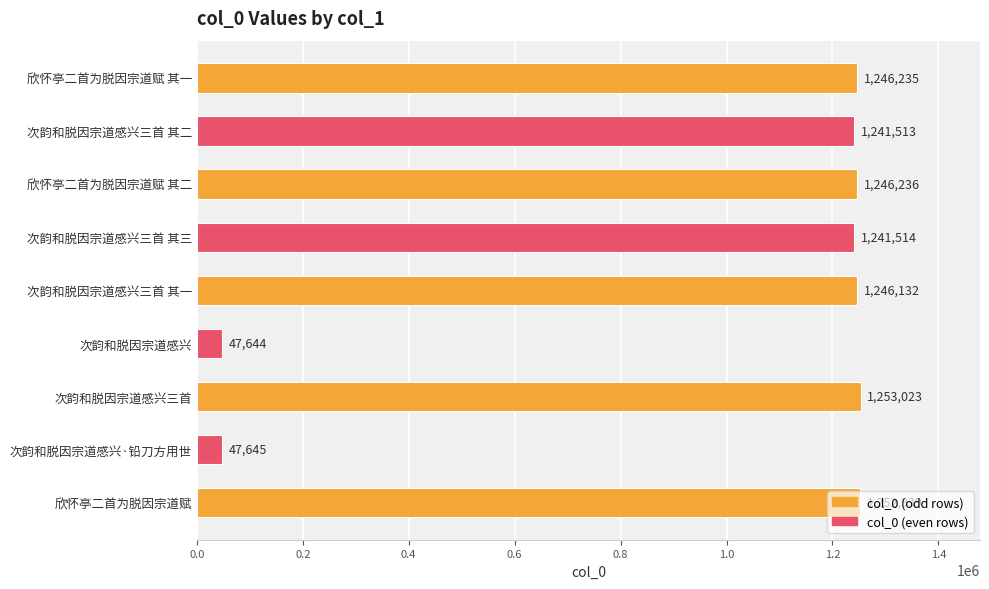

What is the difference between the maximum and second lowest values?

1205378